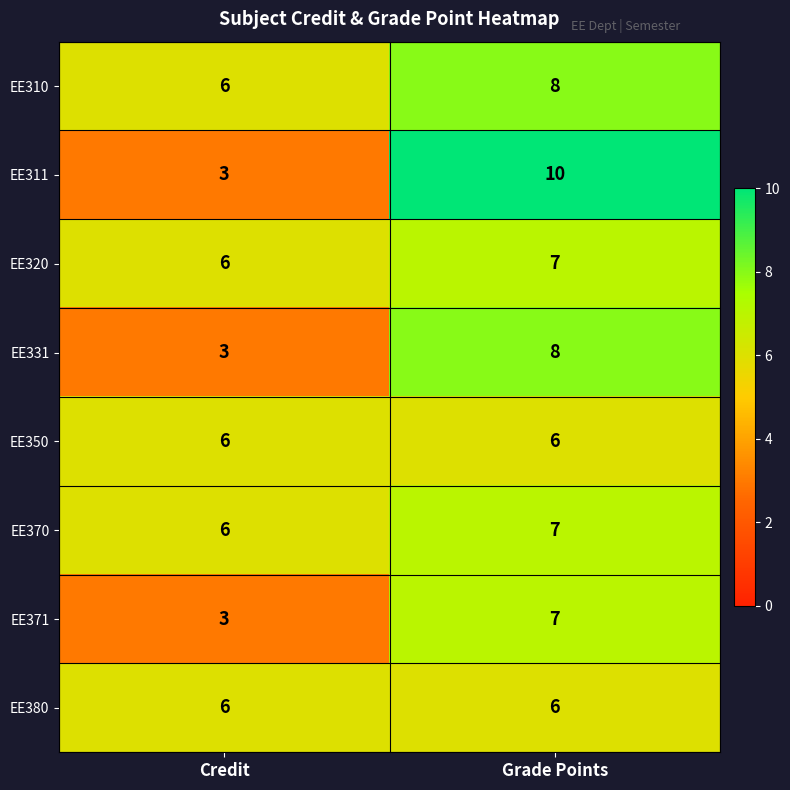

What is the sum of the EE370 values at Credit and Grade Points?

13